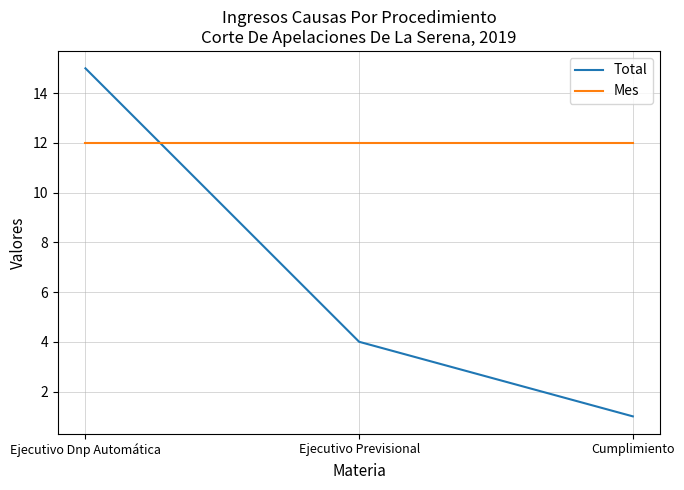

What is the sum of the Mes values at Ejecutivo Dnp Automática and Ejecutivo Previsional?

24